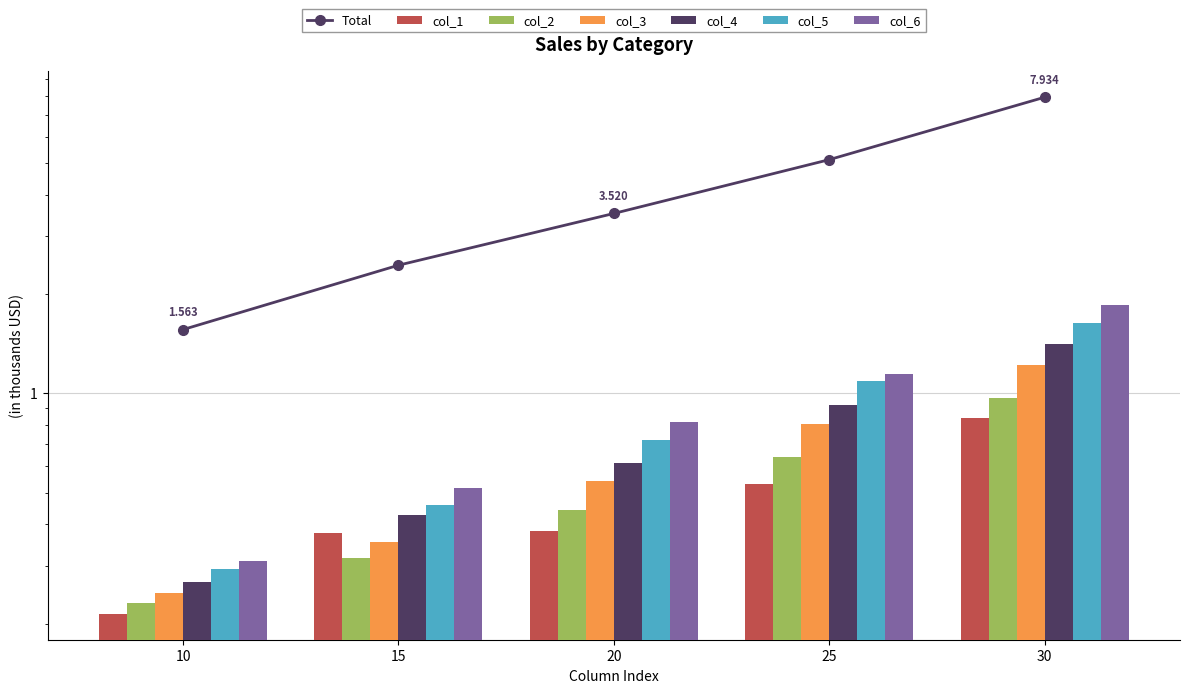

Is it true that col_5 equals 1.1 at 25?

True